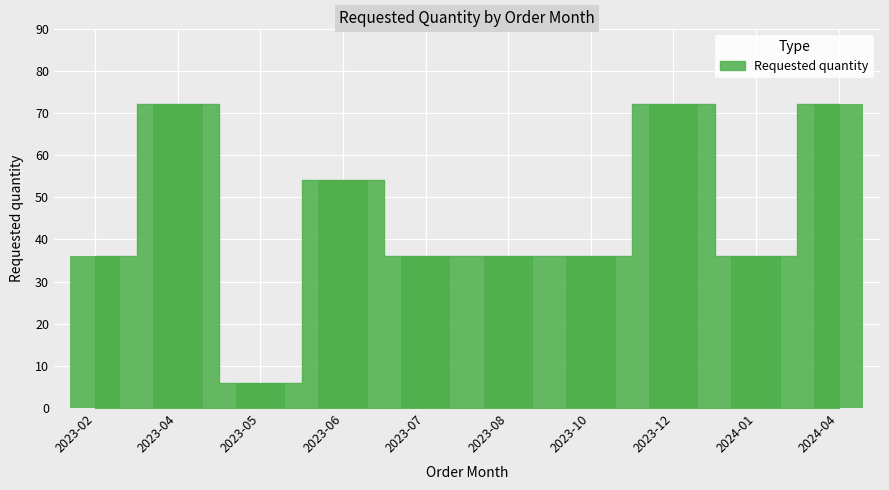

Which has a higher value, 2023-02 or 2023-10?

2023-02